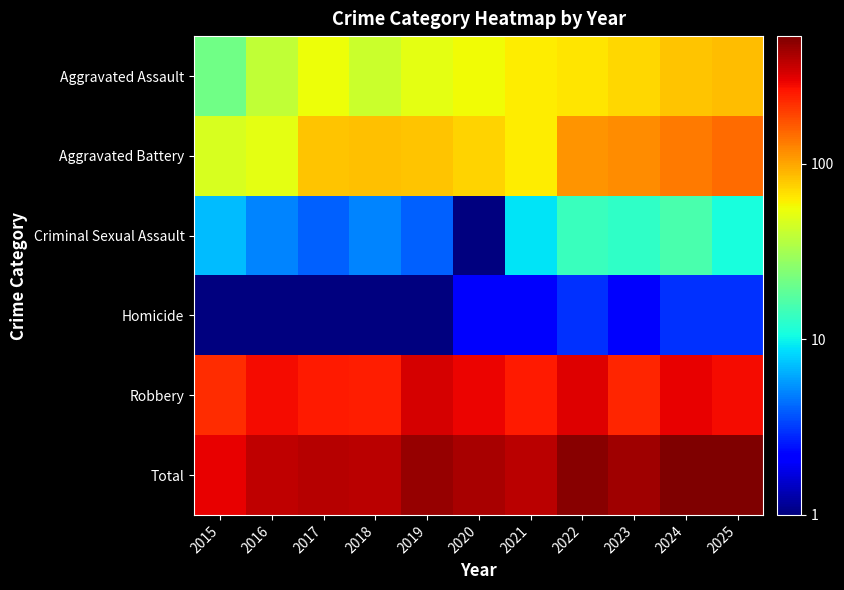

Between 2017 and 2022, which is larger?

2022